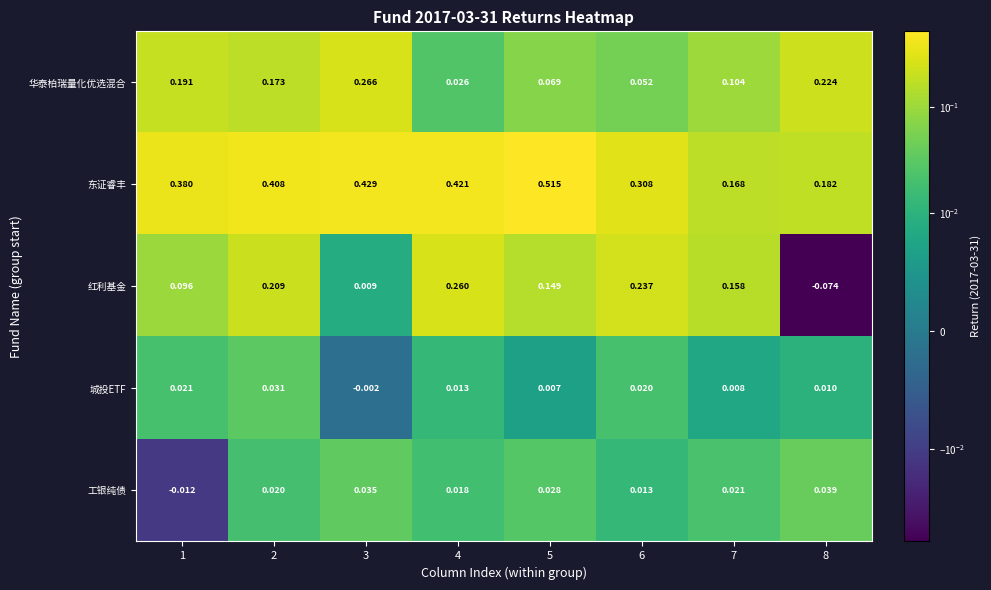

Between 5 and 7, which series saw the biggest shift?

东证睿丰